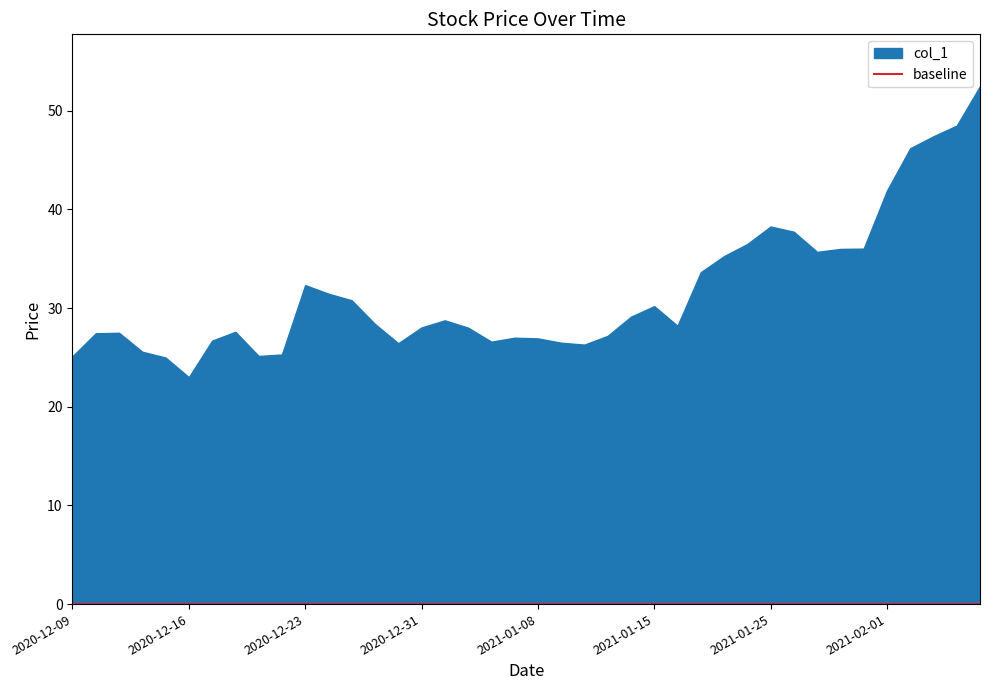

How many values are below 28?

17